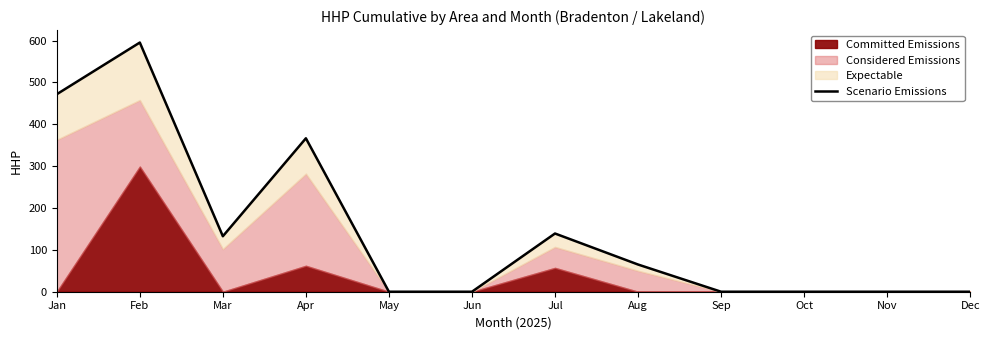

At which label does the data first exceed 65?

Jan